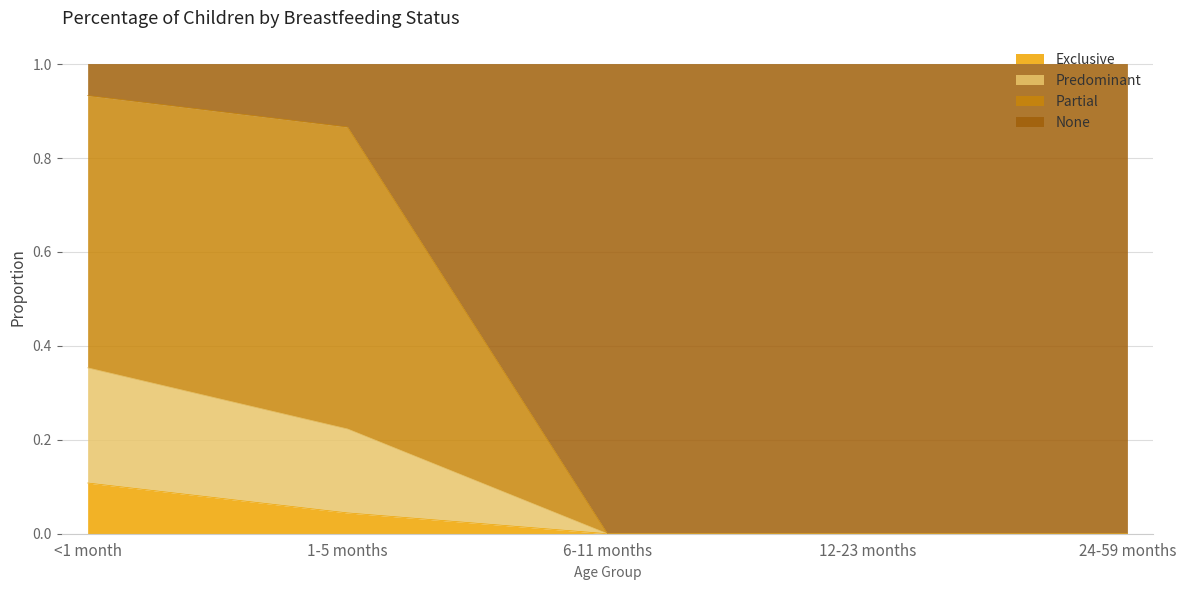

What is the total value across all series at 6-11 months?

1.0